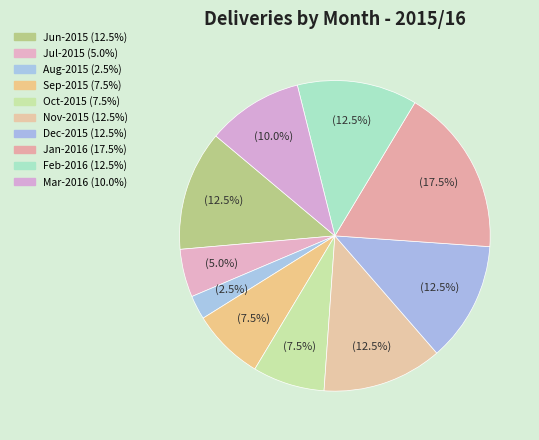

Is there any slice that represents more than half of the pie?

No